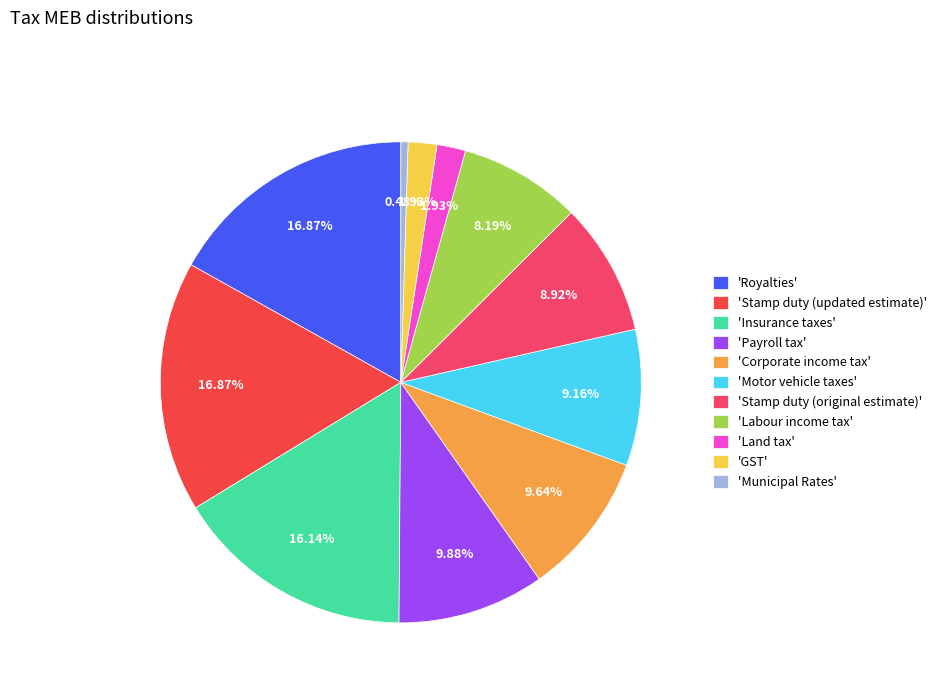

Is there a majority slice in this chart?

No